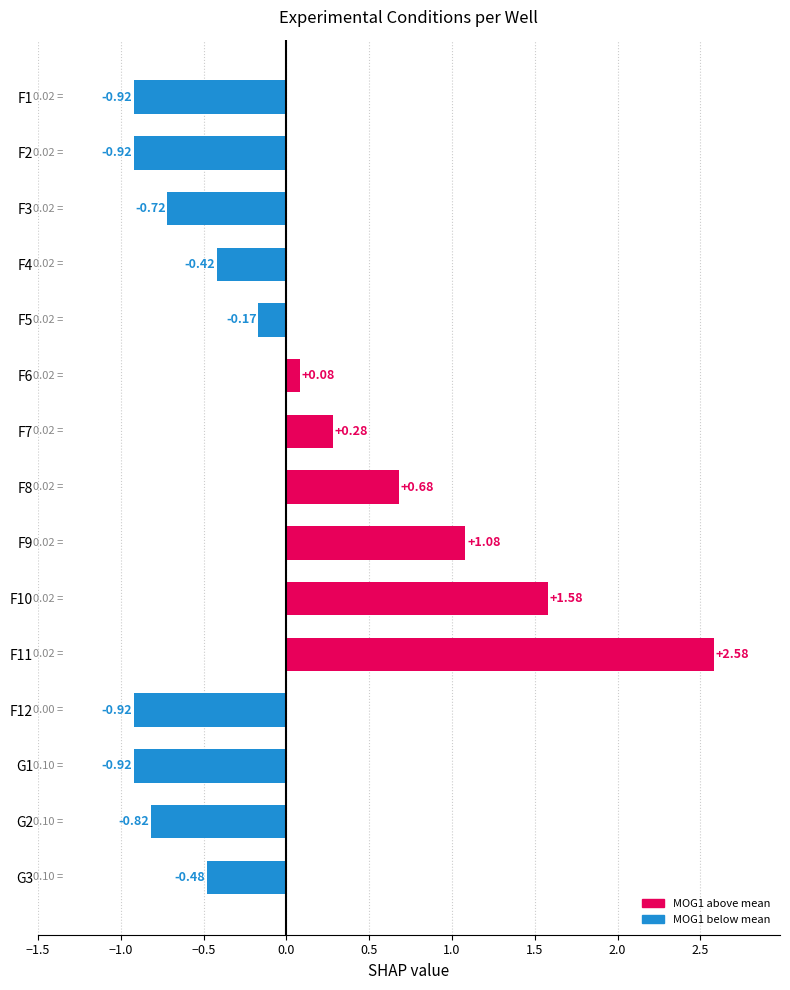

What is the change in value from F1 to F10?

+2.5